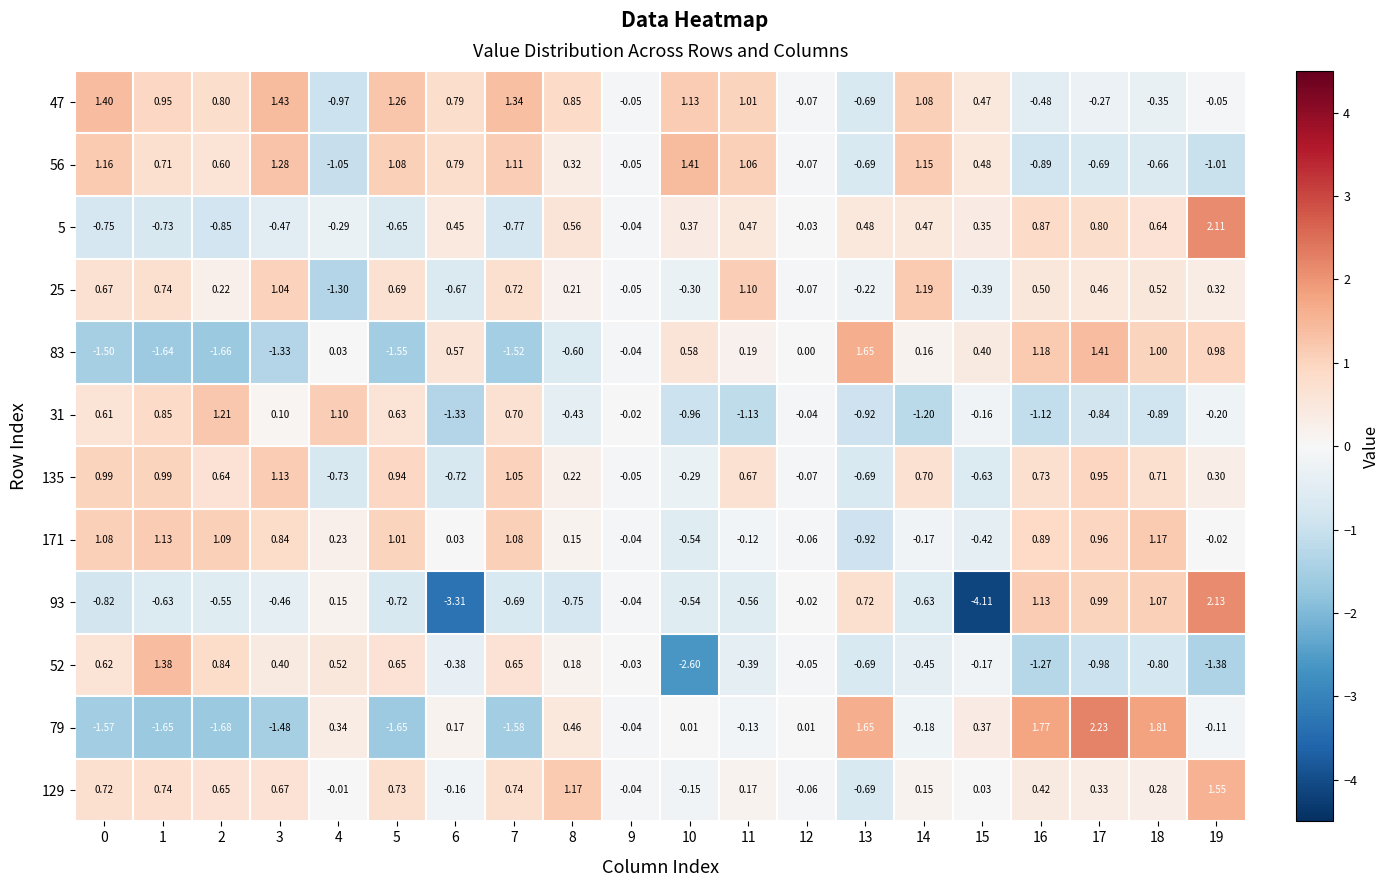

How many values in 25 are above zero?

13